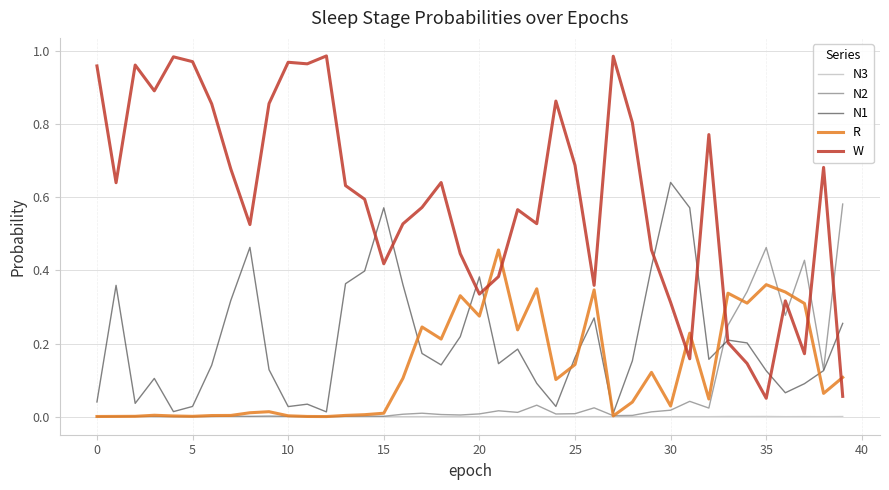

List the series in order of their peak value, highest first.

W, N1, N2, R, N3